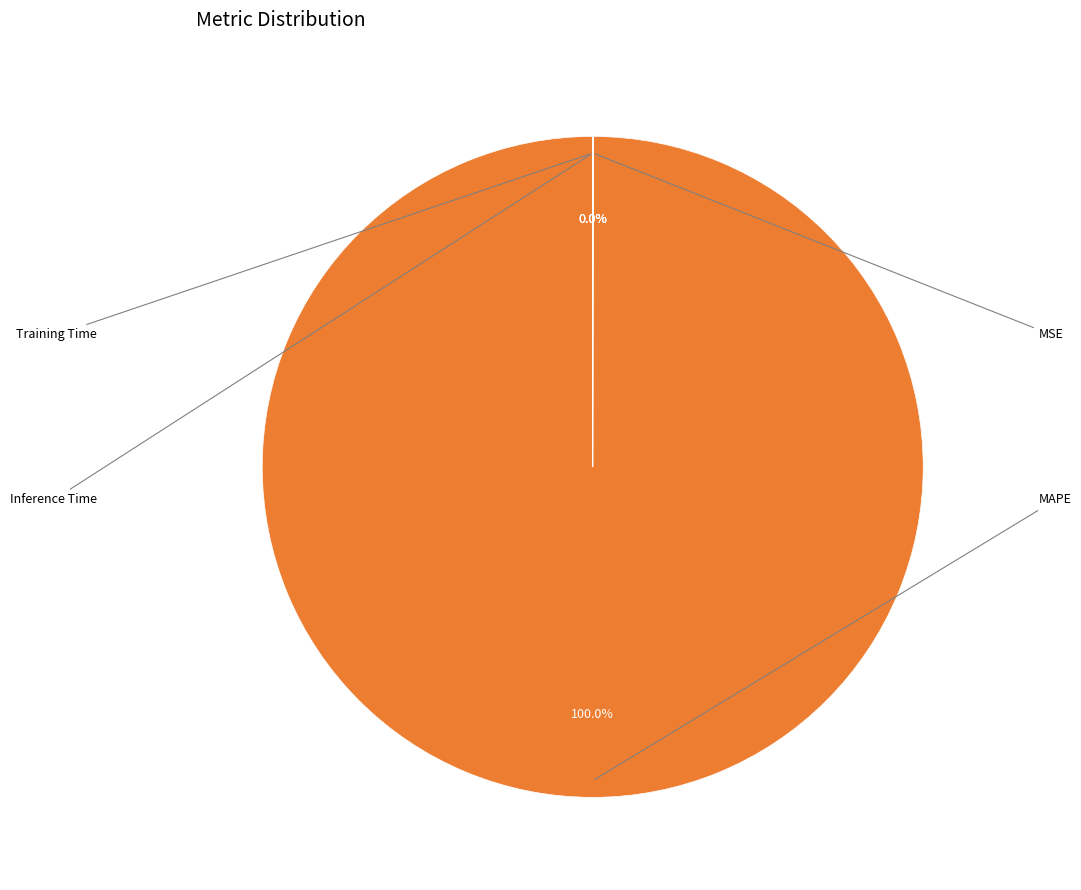

Which slice represents more than half of the pie?

MAPE